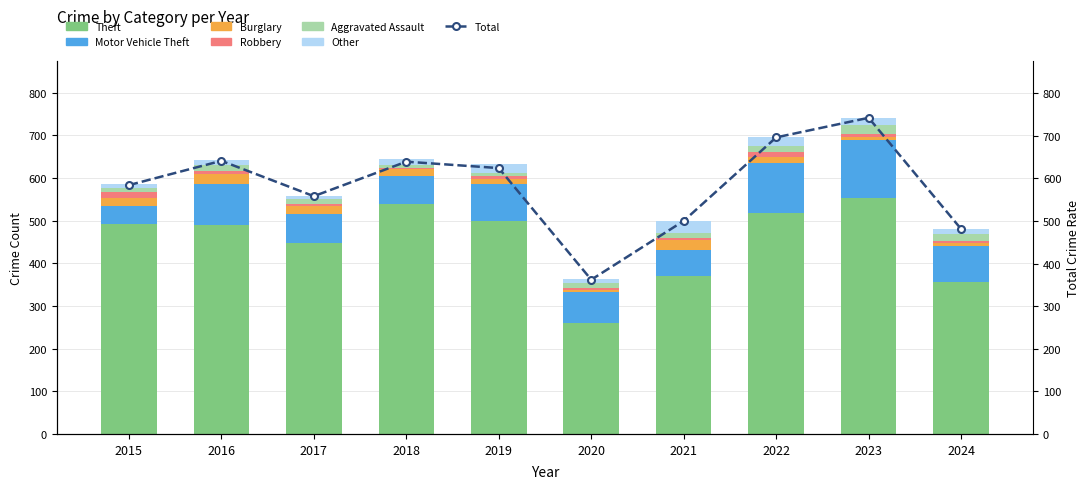

What is the total value across all series at 2015?

587